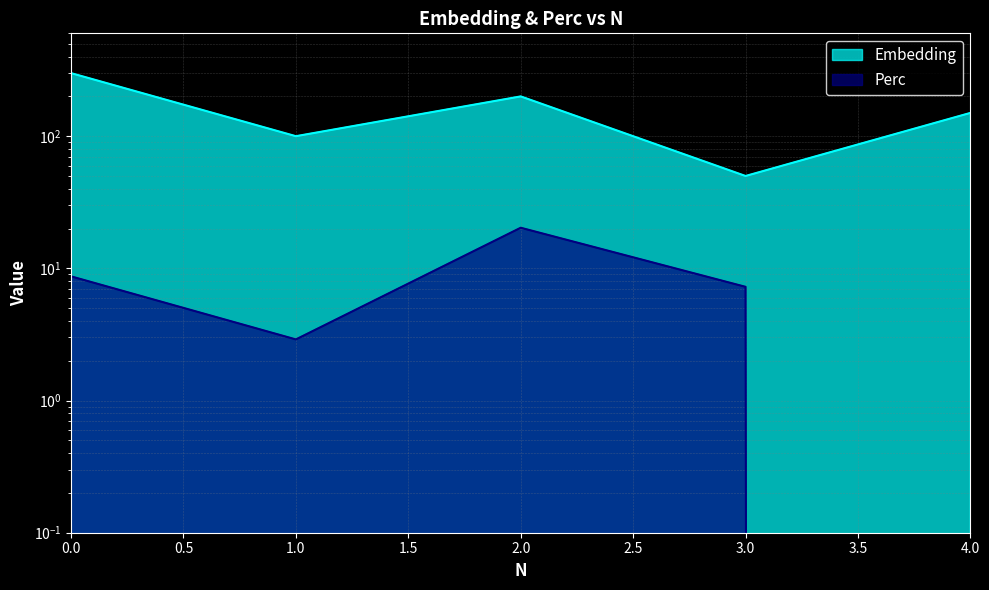

True or false: Perc and Embedding cross at least once.

False